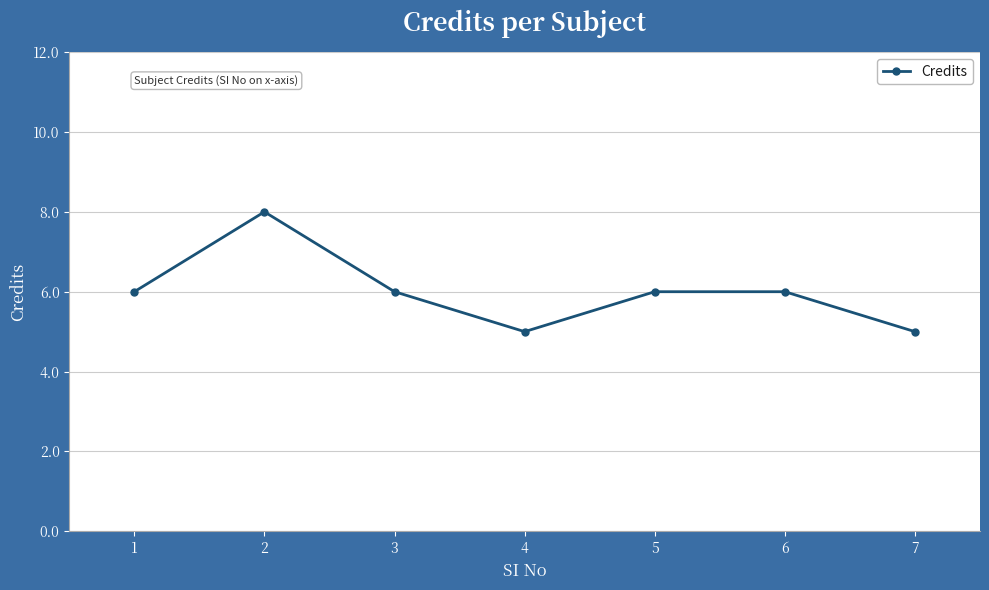

What is the greatest value displayed?

8